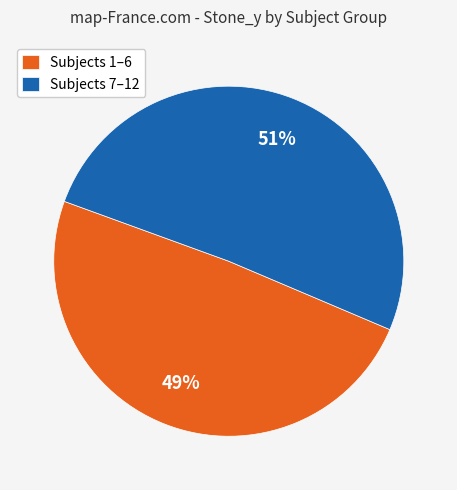

Which has a higher value, Subjects 7–12 or Subjects 1–6?

Subjects 7–12